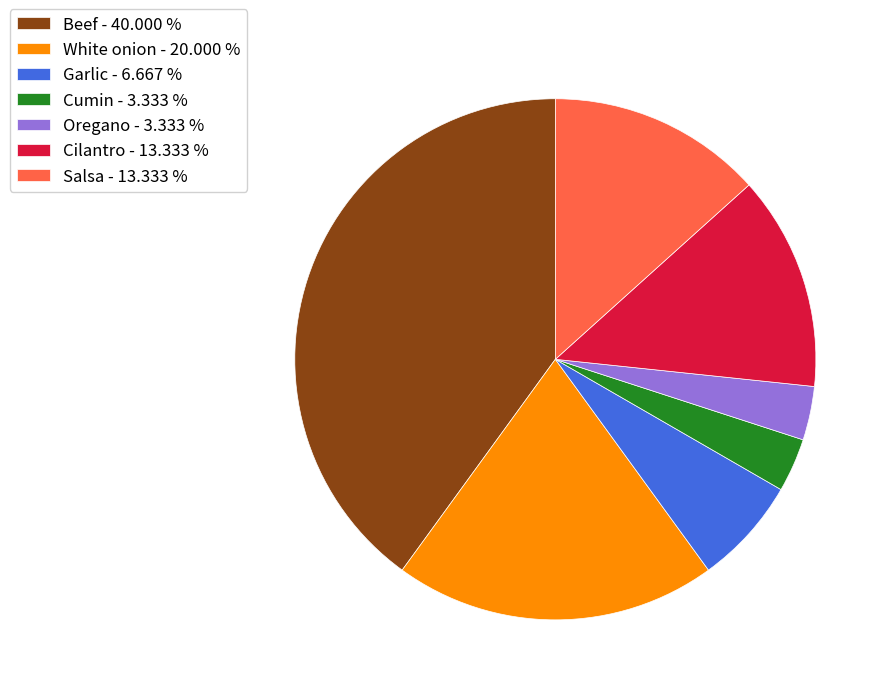

Does any single category account for the majority?

No